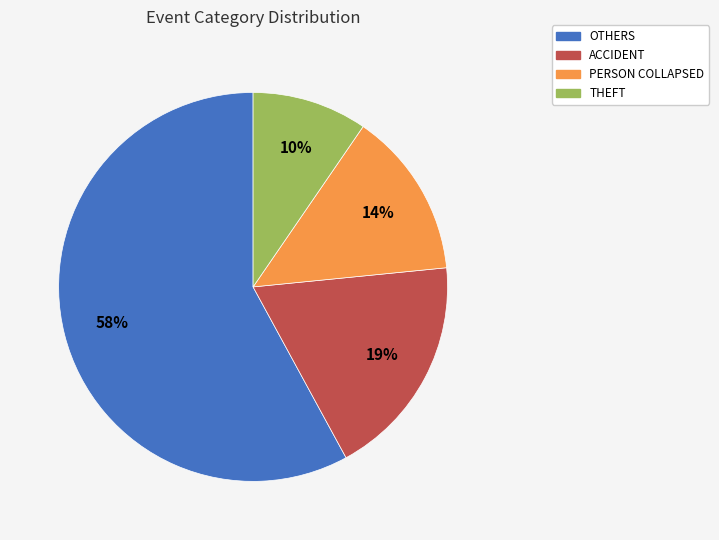

To the nearest percent, what percentage of the pie is THEFT?

10%